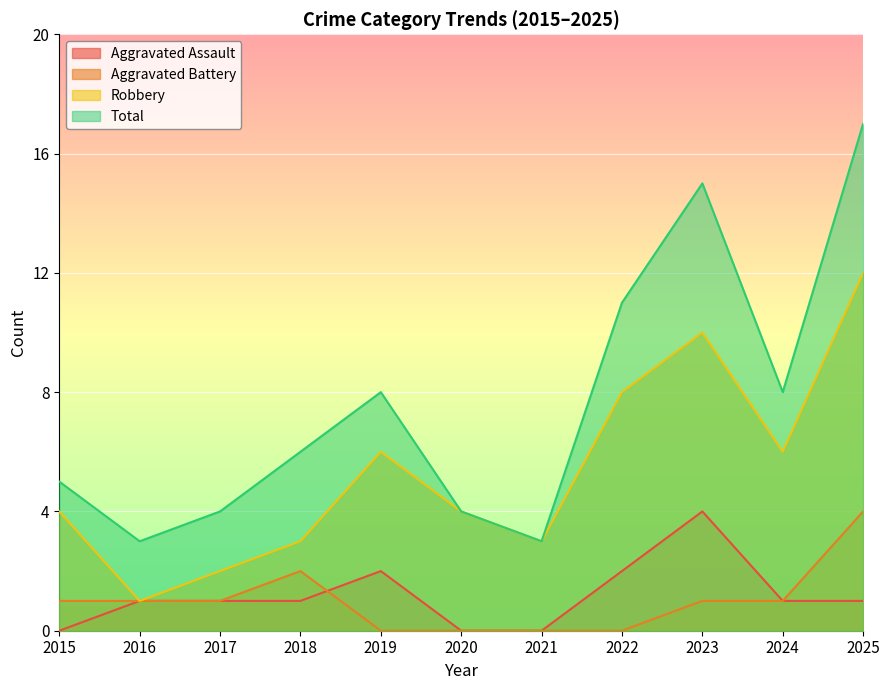

Between 2023 and 2024, which series saw the biggest shift?

Total